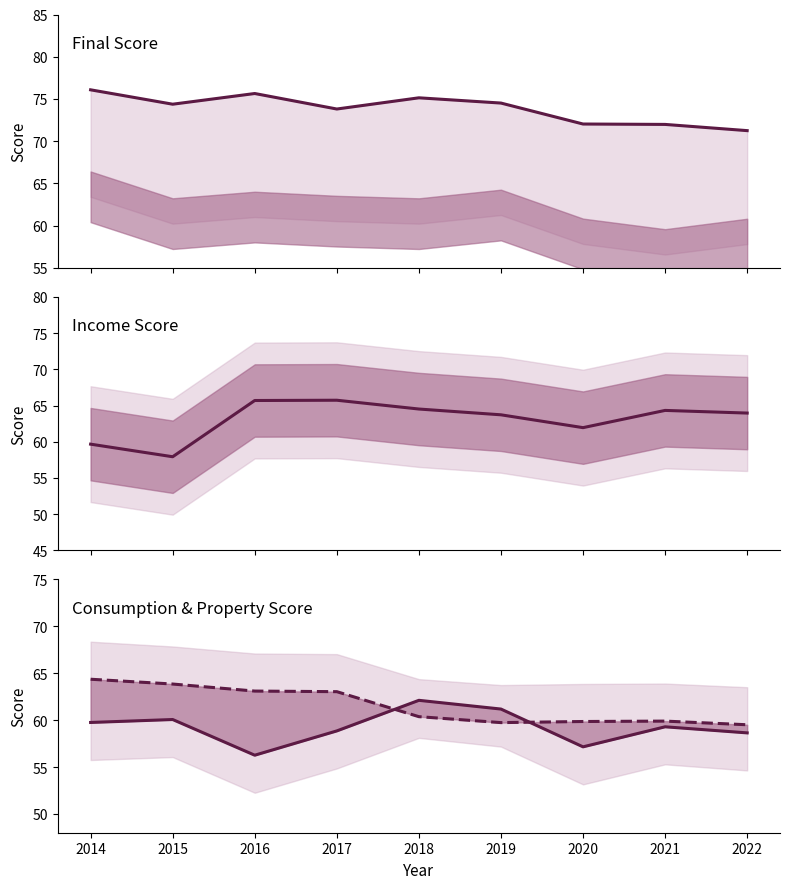

Reading right to left, transcribe all the data shown in this chart.

Final Score: 71.3	72.0	72.0	74.5	75.1	73.8	75.6	74.4	76.1
Income Score: 64.0	64.3	61.9	63.7	64.5	65.7	65.7	57.9	59.7
Consumption Score: 58.6	59.3	57.2	61.2	62.1	58.8	56.3	60.1	59.7
Property Score: 59.5	59.9	59.9	59.7	60.4	63.0	63.1	63.8	64.4